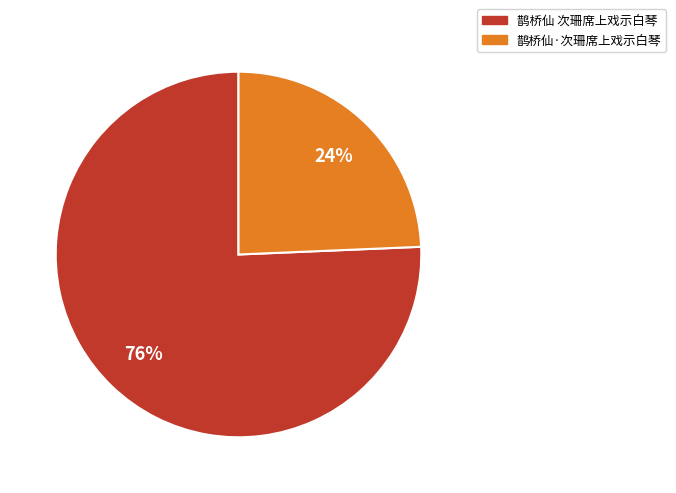

Is 鹊桥仙·次珊席上戏示白琴 the majority of the pie?

No